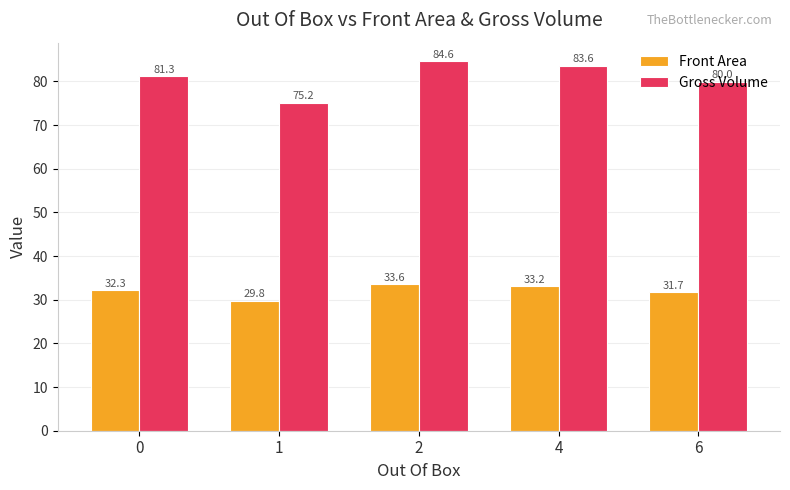

The value of Front Area at 1 is 18.8. True or false?

False